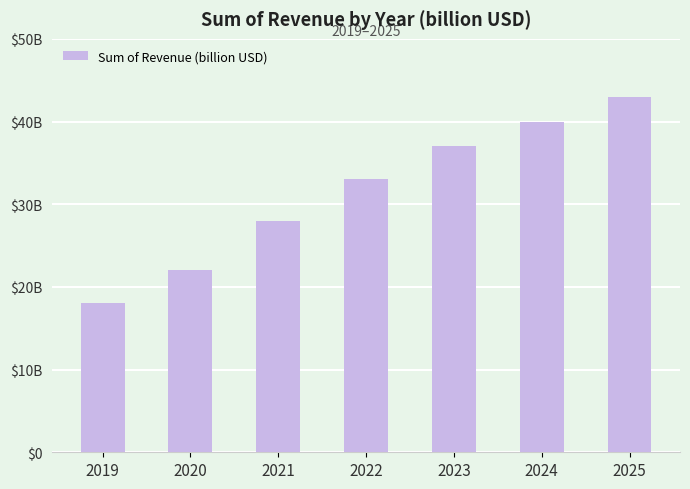

Are the bars horizontal?

No